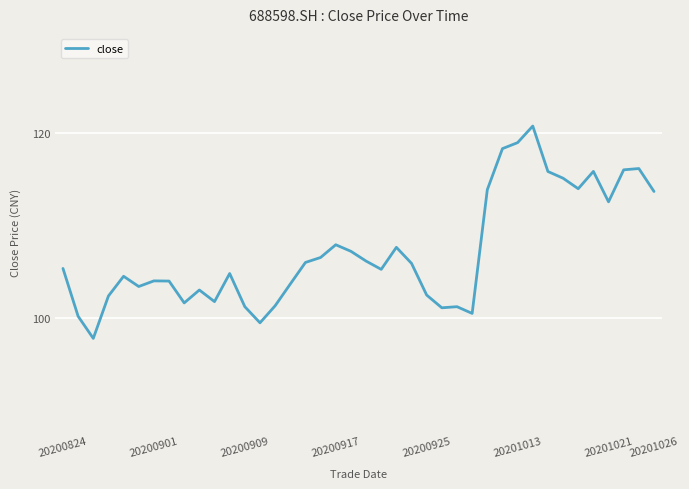

What is the difference between the maximum and minimum values?

23.0